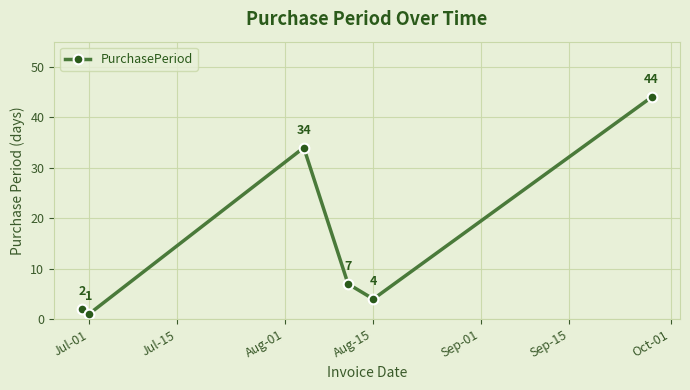

What is the difference between the maximum and second lowest values?

42